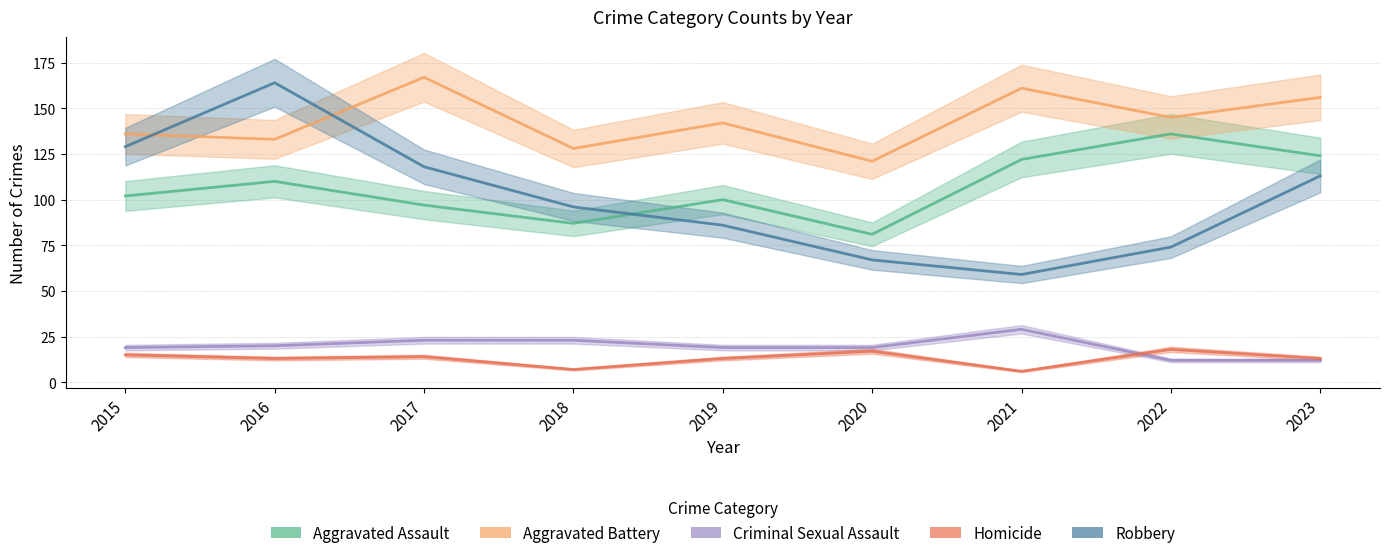

Reading left to right, list all the values displayed in this chart.

Aggravated Assault: 2015=102	2016=110	2017=97	2018=87	2019=100	2020=81	2021=122	2022=136	2023=124
Aggravated Battery: 2015=136	2016=133	2017=167	2018=128	2019=142	2020=121	2021=161	2022=145	2023=156
Criminal Sexual Assault: 2015=19	2016=20	2017=23	2018=23	2019=19	2020=19	2021=29	2022=12	2023=12
Homicide: 2015=15	2016=13	2017=14	2018=7	2019=13	2020=17	2021=6	2022=18	2023=13
Robbery: 2015=129	2016=164	2017=118	2018=96	2019=86	2020=67	2021=59	2022=74	2023=113